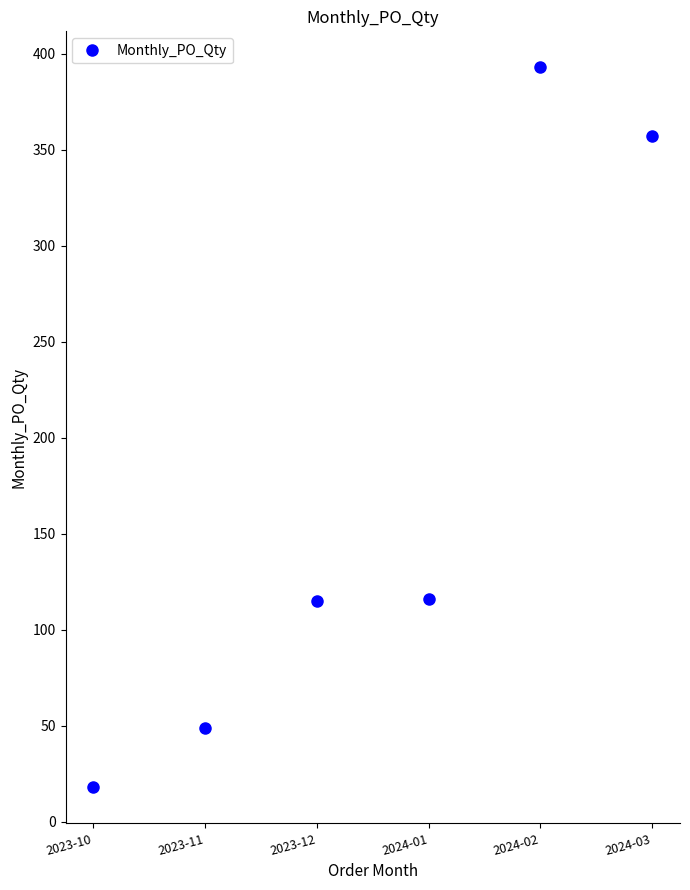

True or false: the data has more than 0 interior local peaks.

True